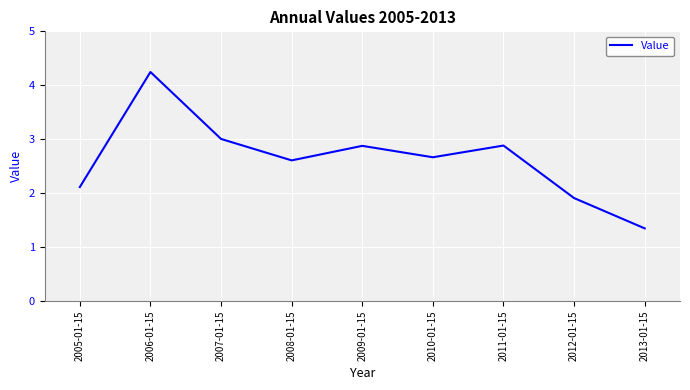

What is the smallest value displayed?

1.3